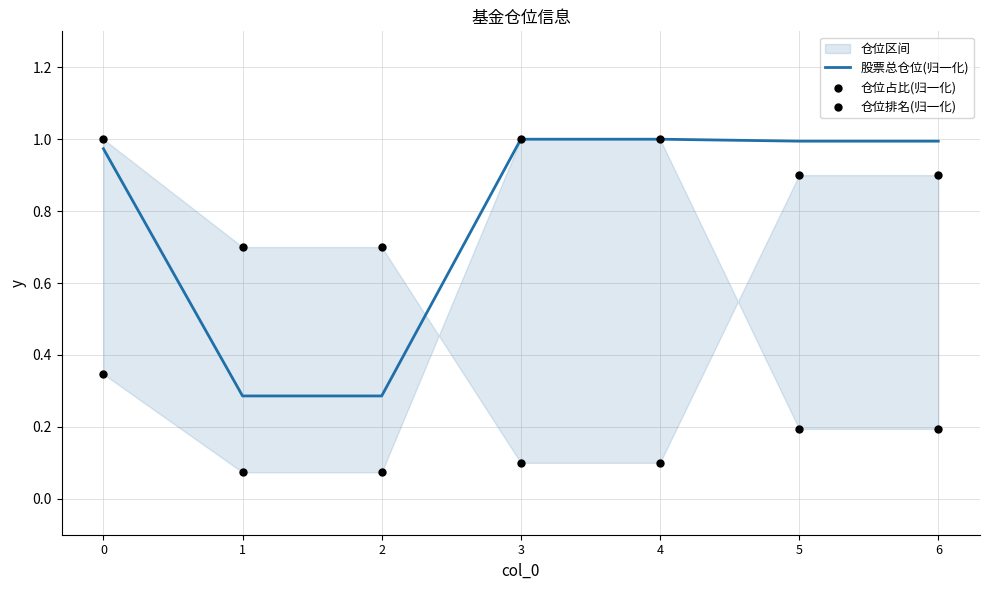

Which series reaches the maximum Y coordinate?

股票总仓位(归一化)